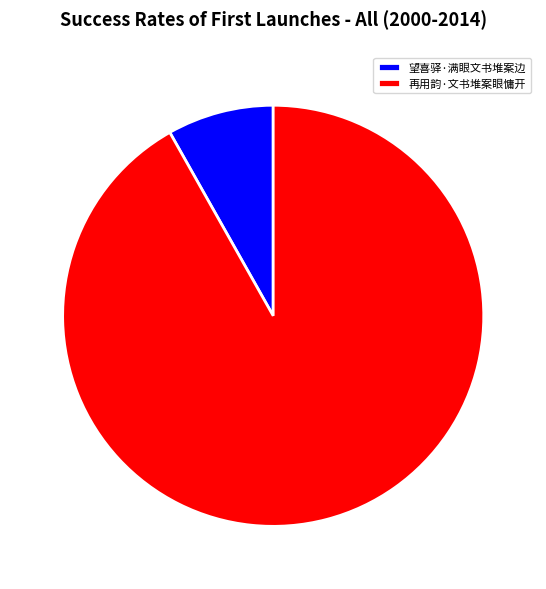

Is there any slice that represents more than half of the pie?

Yes